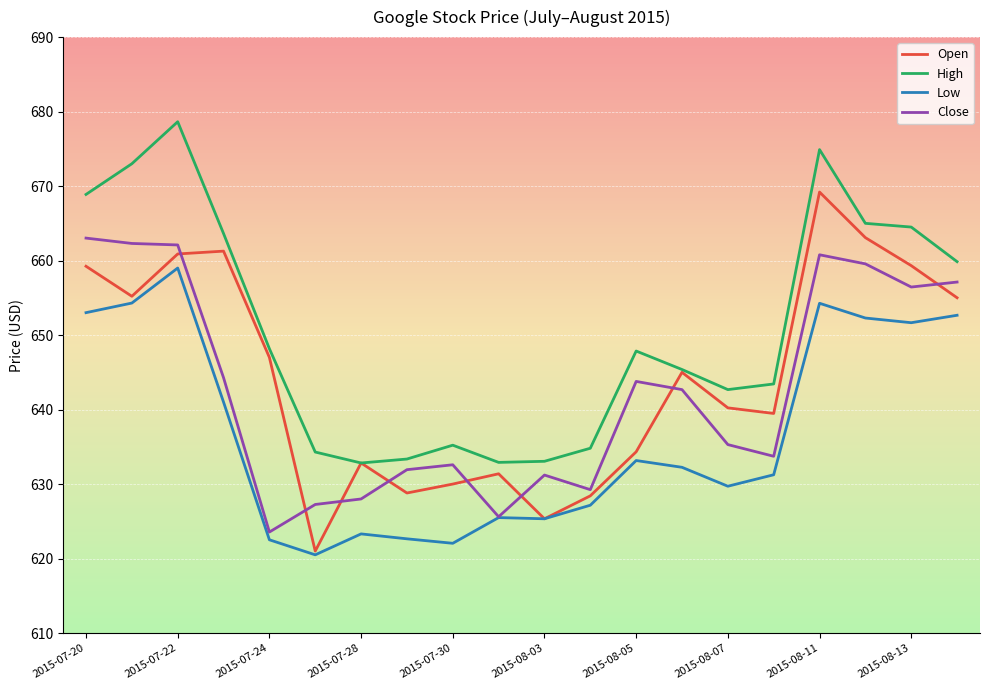

How many lines are shown in the chart?

4